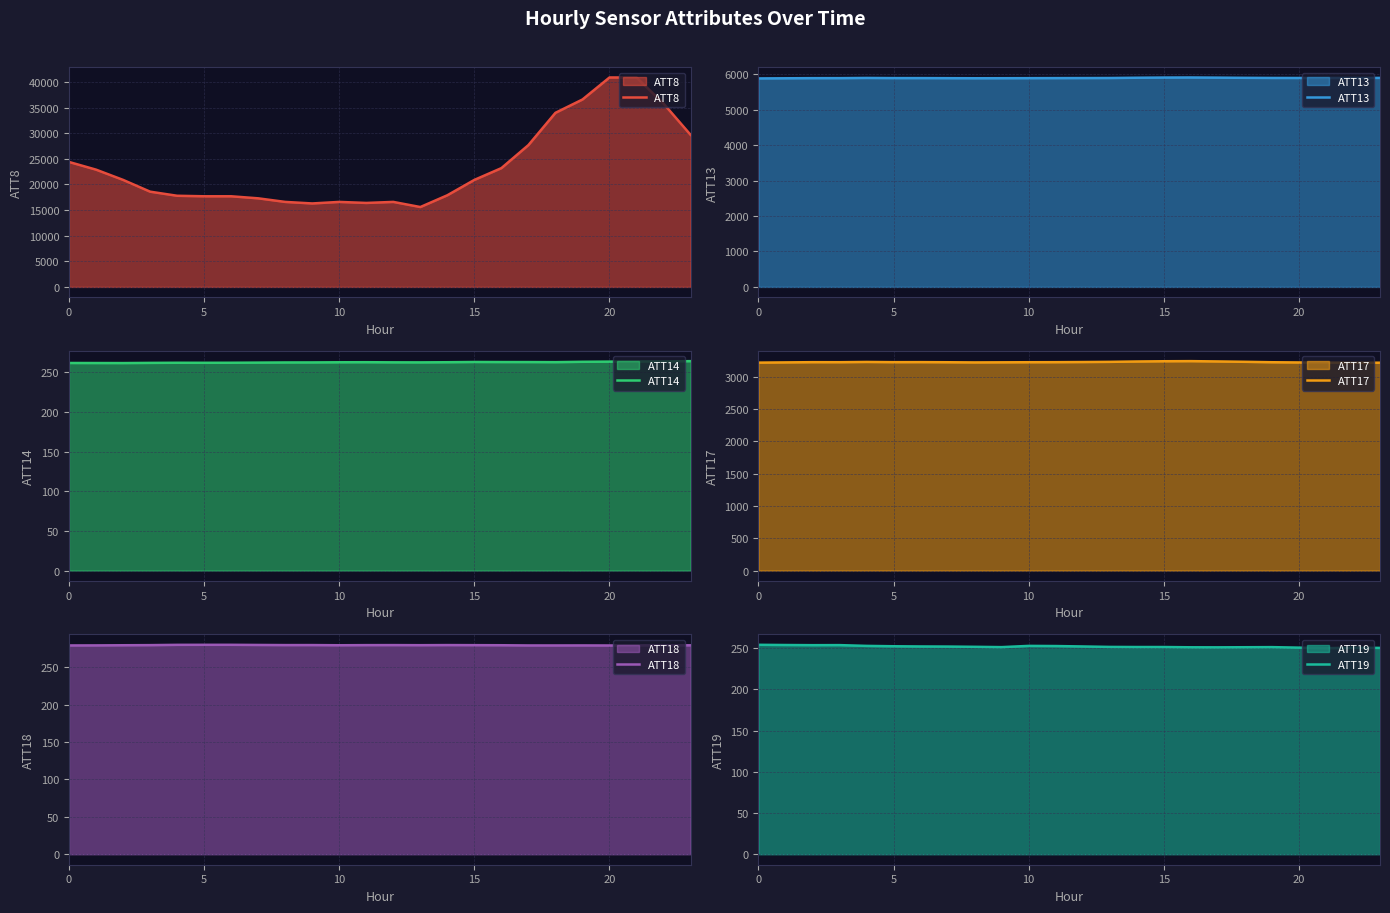

At how many categories does at least one series exceed 34099?

4